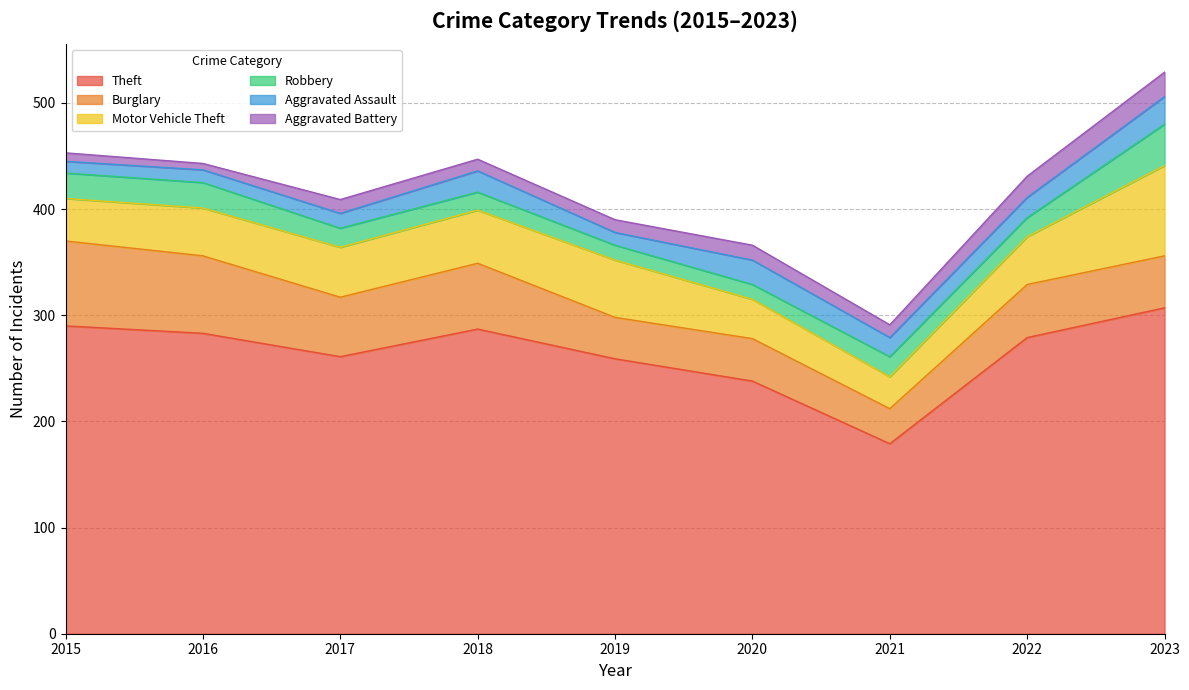

Reading left to right, transcribe all the data shown in this chart.

Theft: 290	283	261	287	259	238	179	279	307
Burglary: 80	73	56	62	39	40	33	50	49
Motor Vehicle Theft: 40	45	47	50	54	37	30	45	85
Robbery: 24	24	18	17	14	14	19	18	39
Aggravated Assault: 11	12	14	20	12	23	18	19	26
Aggravated Battery: 8	6	13	11	12	14	12	20	23